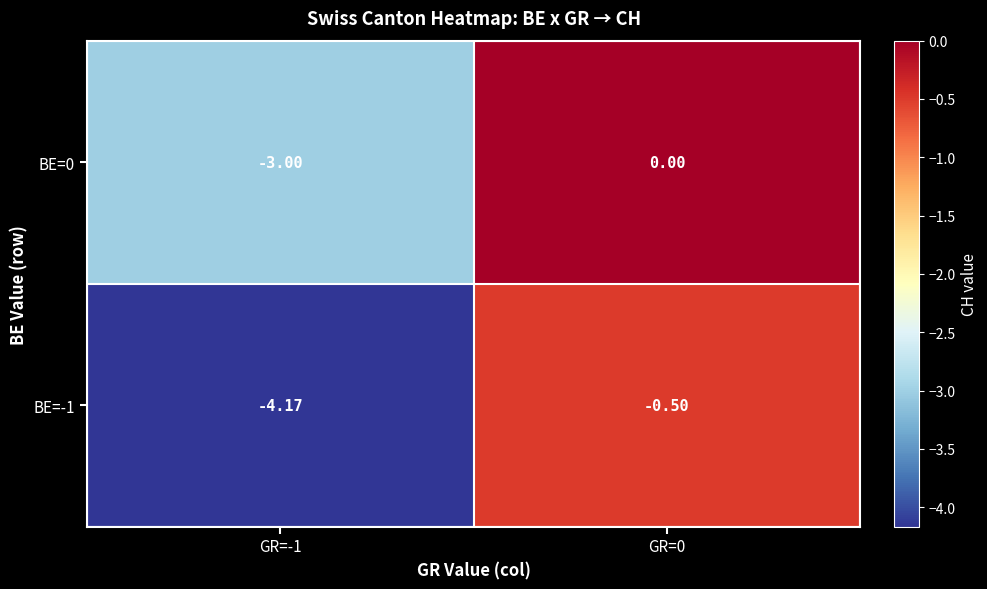

List the series in order of their overall mean, lowest first.

BE=-1, BE=0